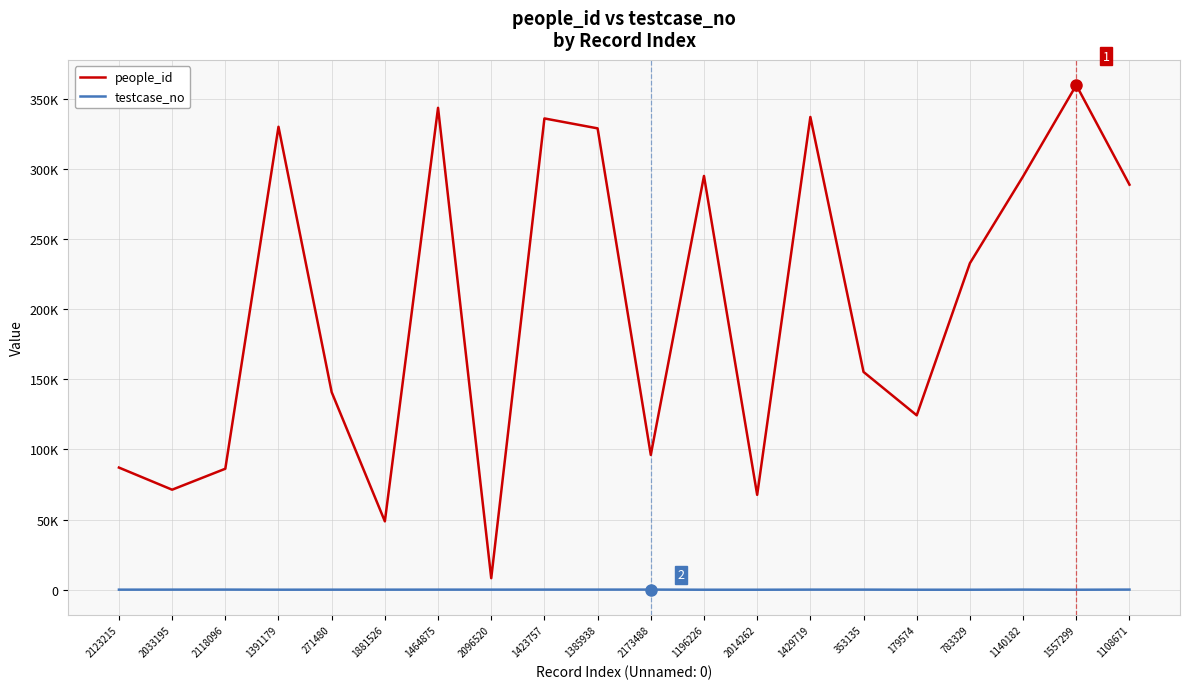

What is the maximum value for people_id?

359664